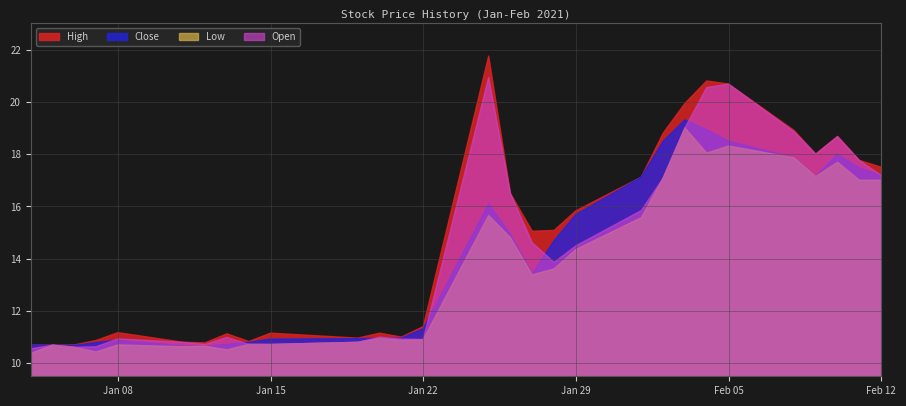

Which series has the largest total across all categories?

High